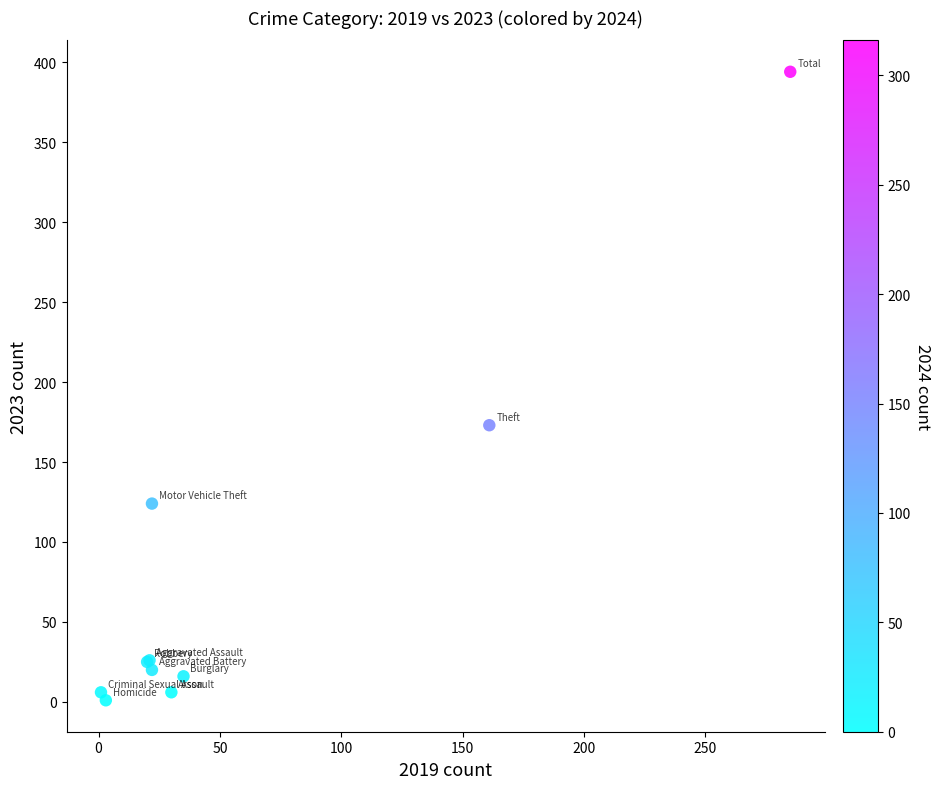

What Y value in the scatter plot is closest to 197?

173